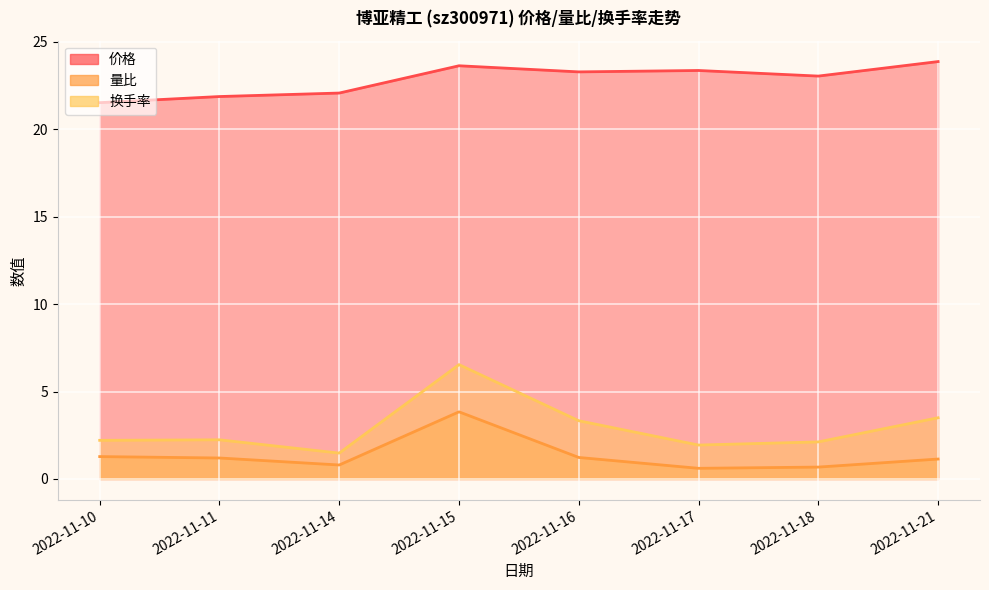

Reading left to right, extract all data points from this chart.

价格: 2022-11-10=21.5	2022-11-11=21.9	2022-11-14=22.1	2022-11-15=23.6	2022-11-16=23.3	2022-11-17=23.4	2022-11-18=23.0	2022-11-21=23.9
量比: 2022-11-10=1.3	2022-11-11=1.2	2022-11-14=0.8	2022-11-15=3.8	2022-11-16=1.2	2022-11-17=0.6	2022-11-18=0.7	2022-11-21=1.1
换手率: 2022-11-10=2.2	2022-11-11=2.2	2022-11-14=1.5	2022-11-15=6.5	2022-11-16=3.3	2022-11-17=1.9	2022-11-18=2.1	2022-11-21=3.5